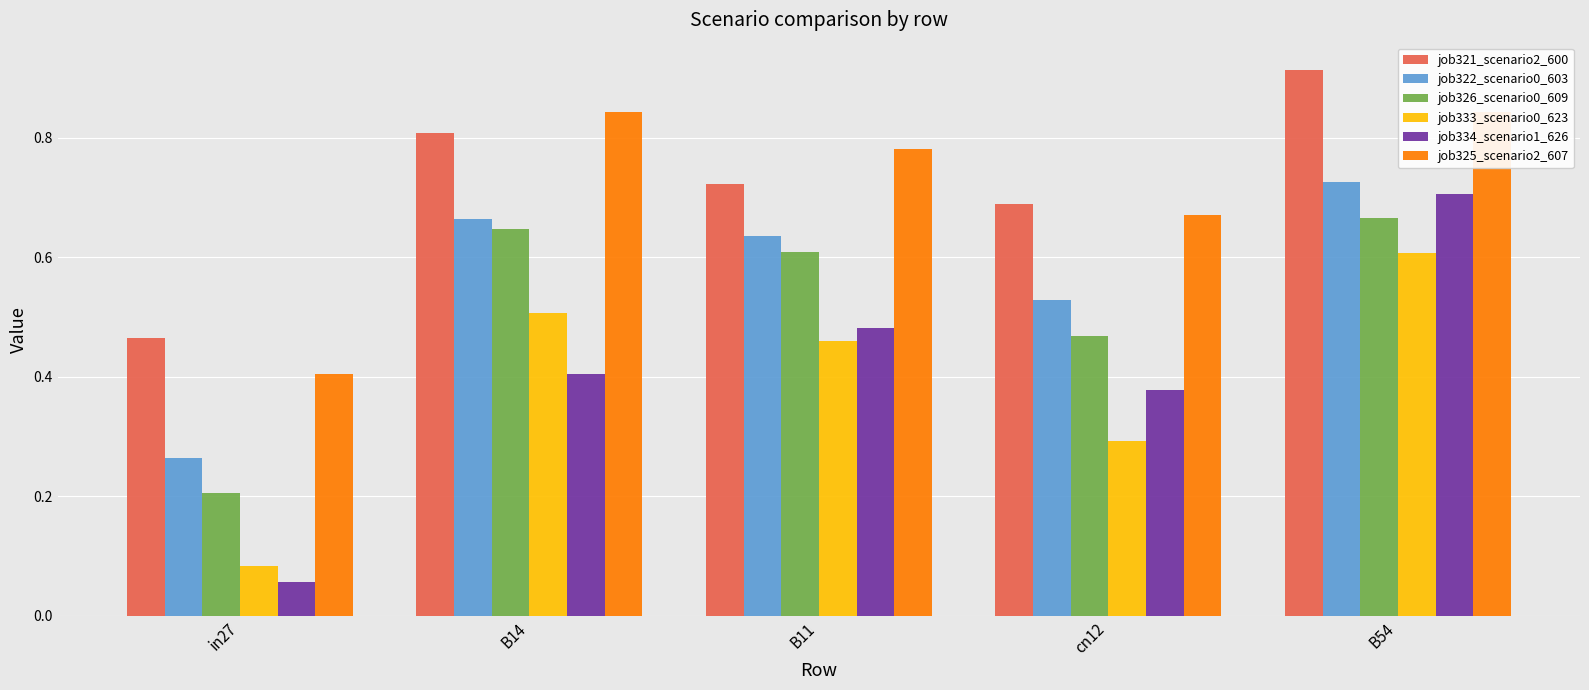

How many bars are there in each group?

6